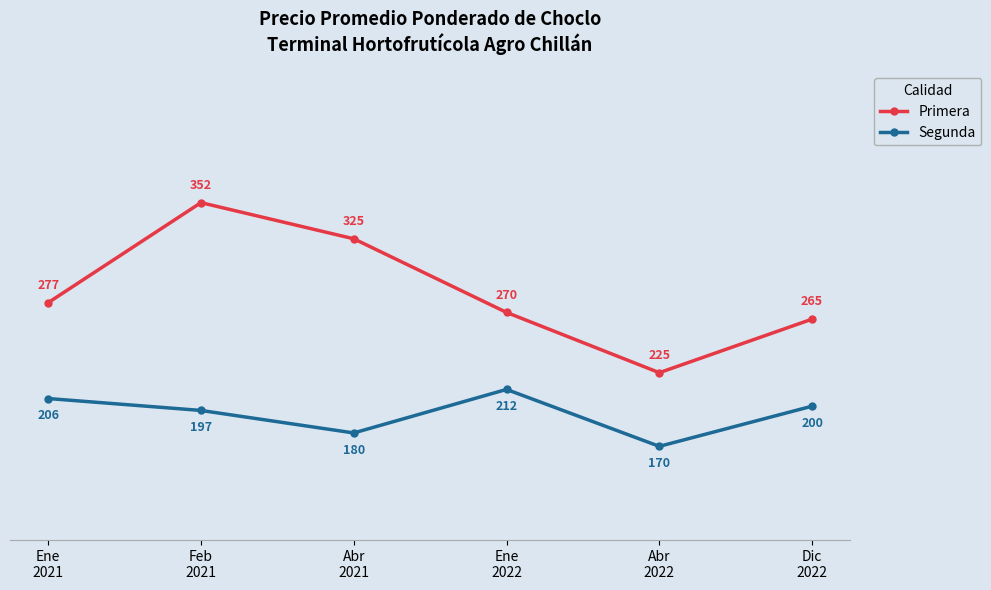

How many interior local valleys does the Segunda series have?

2